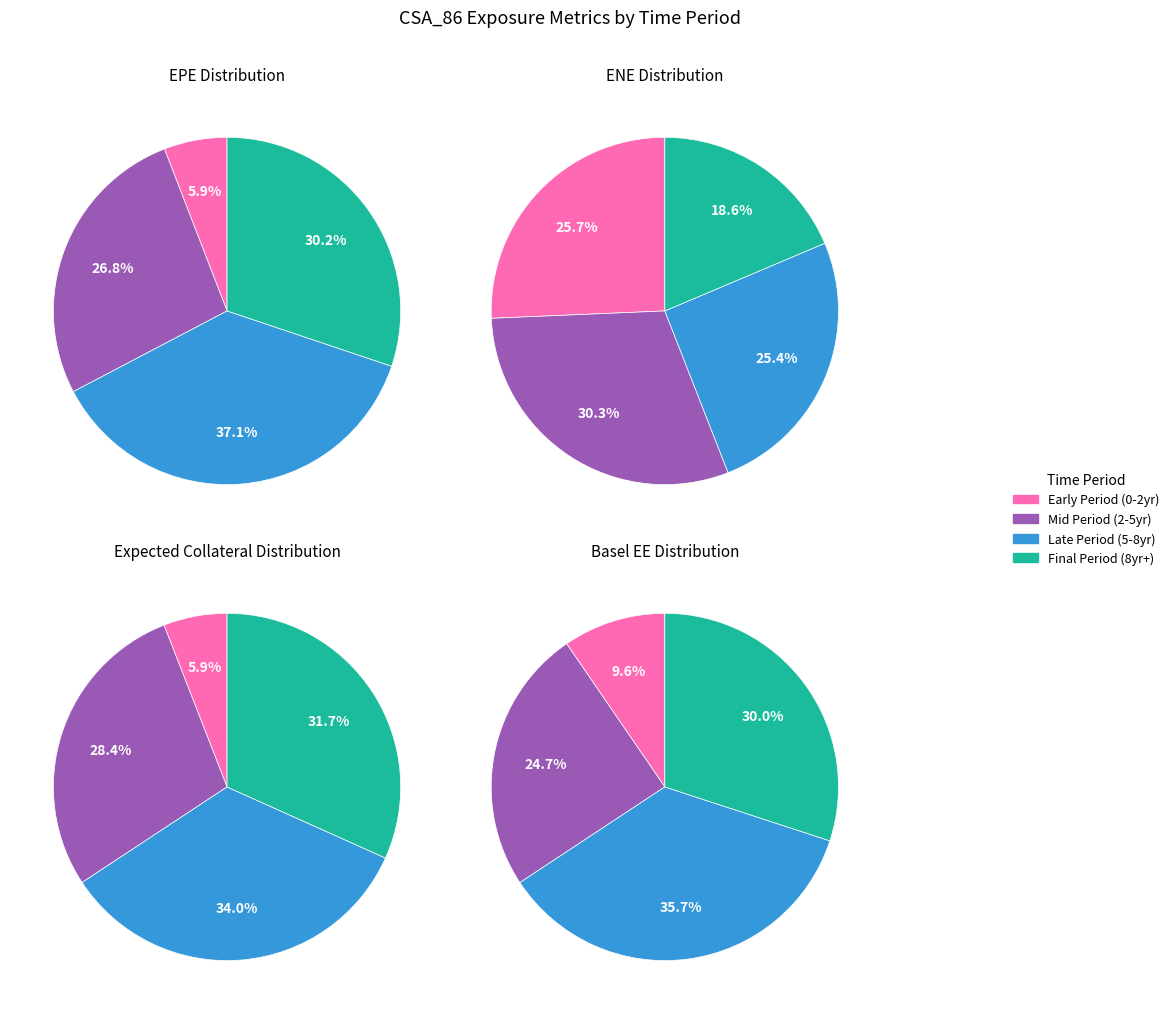

The 3 slice represents 23% of the pie. True or false?

False